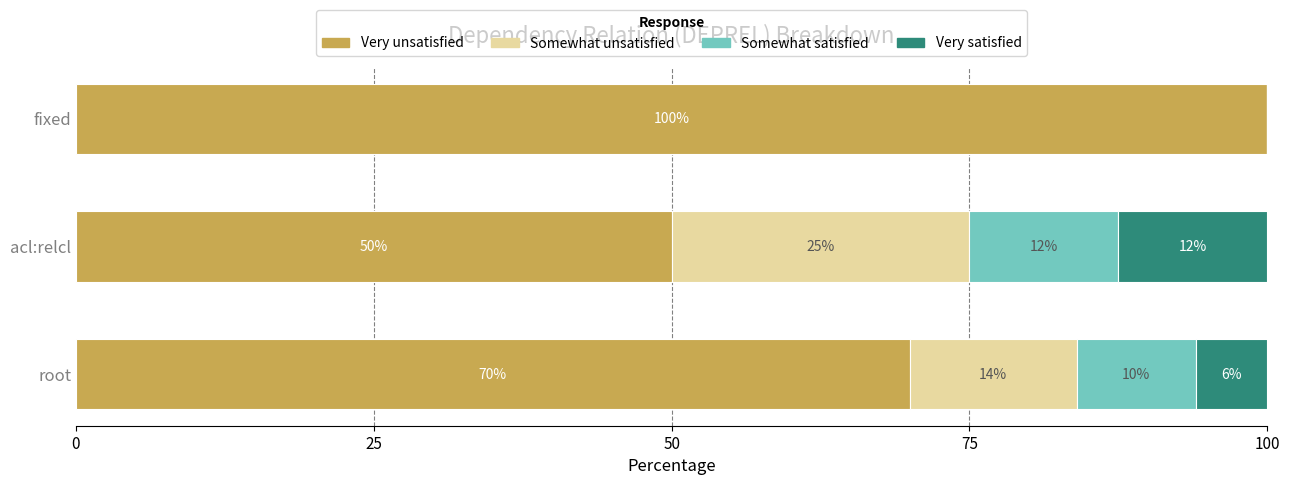

How many series are shown in this chart?

4